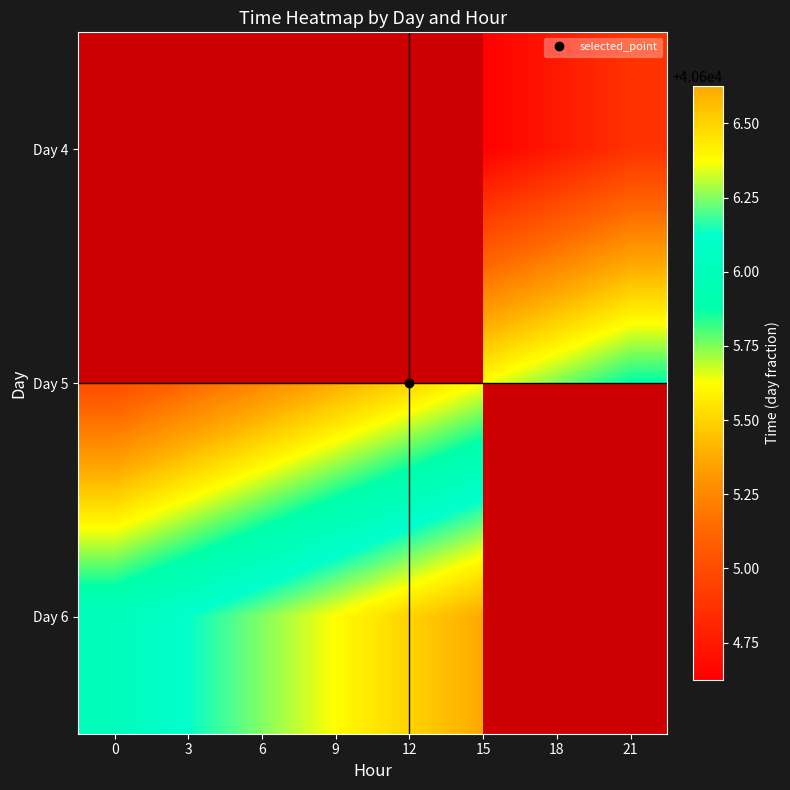

Rank the series by their average value, from highest to lowest.

Day 4, Day 5, Day 6